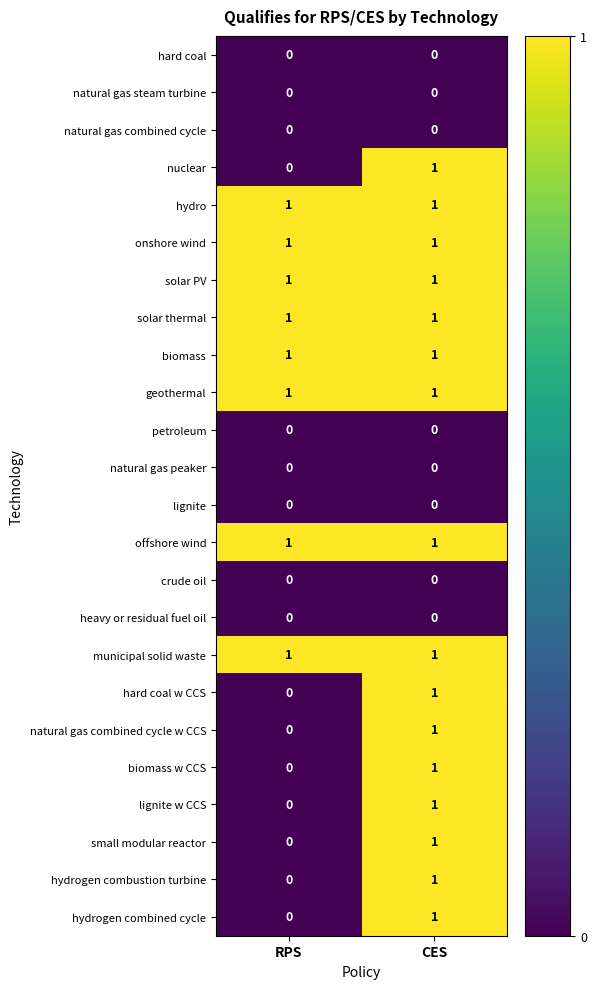

Rank the categories by nuclear value from lowest to highest.

RPS, CES